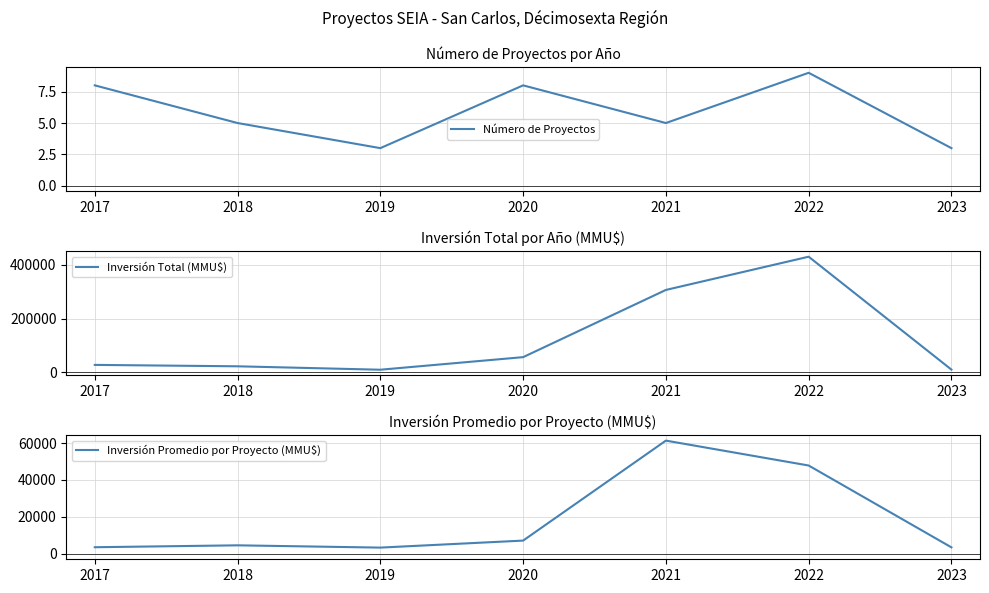

List the labels in order of Número de Proyectos value, largest first.

2022, 2017, 2020, 2018, 2021, 2019, 2023